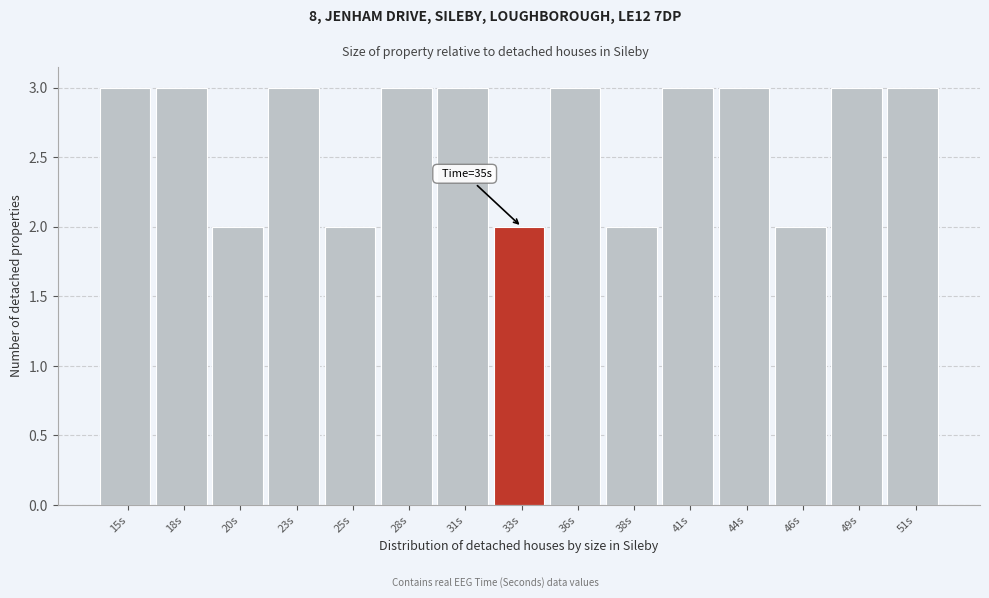

Reading right to left, extract all data points from this chart.

3	3	2	3	3	2	3	2	3	3	2	3	2	3	3